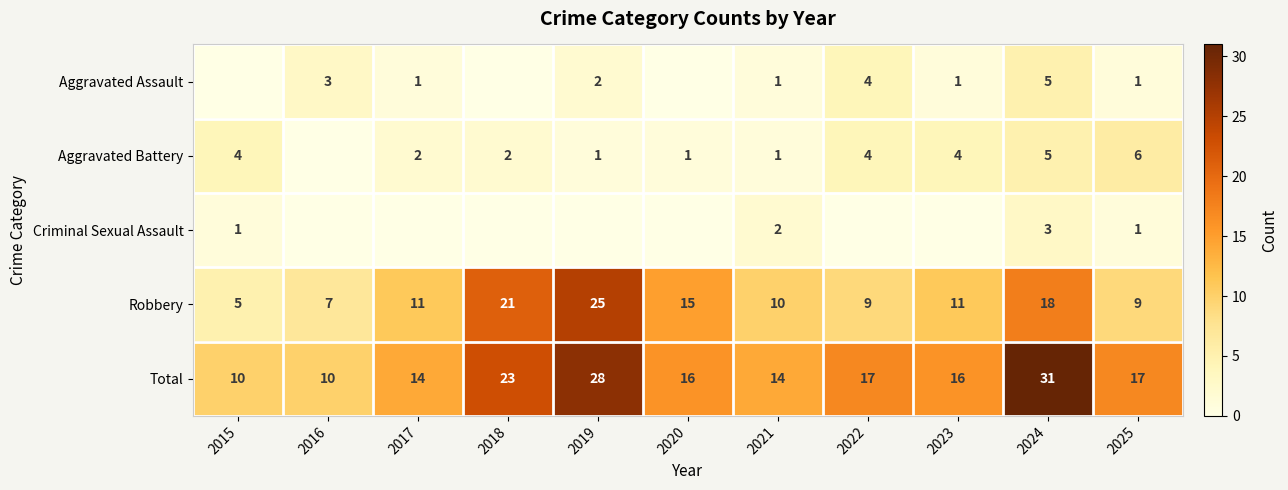

The value of Aggravated Battery at 2018 is 3. True or false?

False